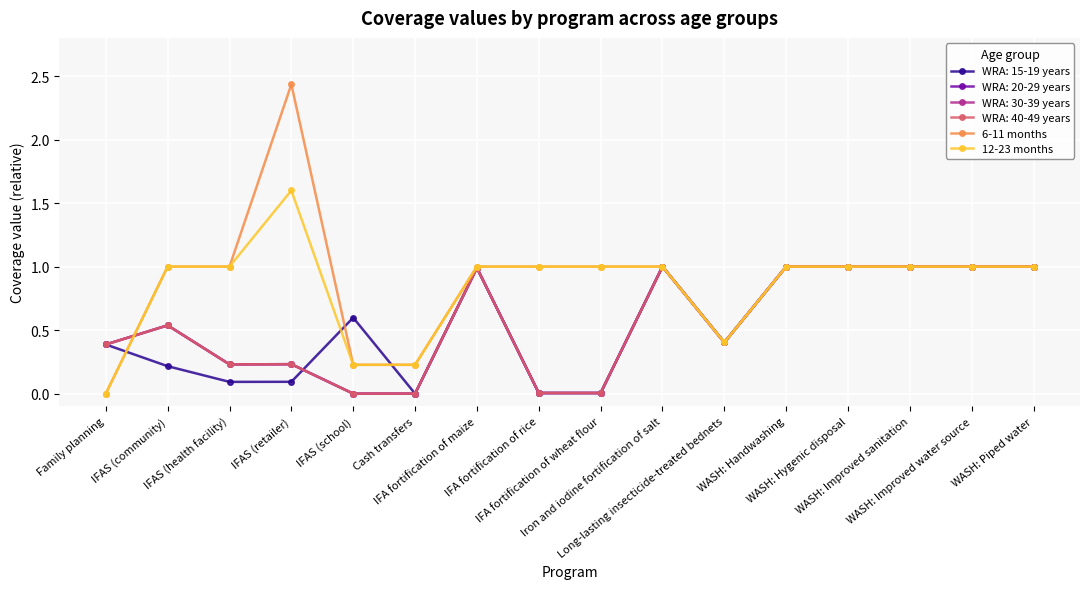

Is this an area chart (filled region under the line)?

No